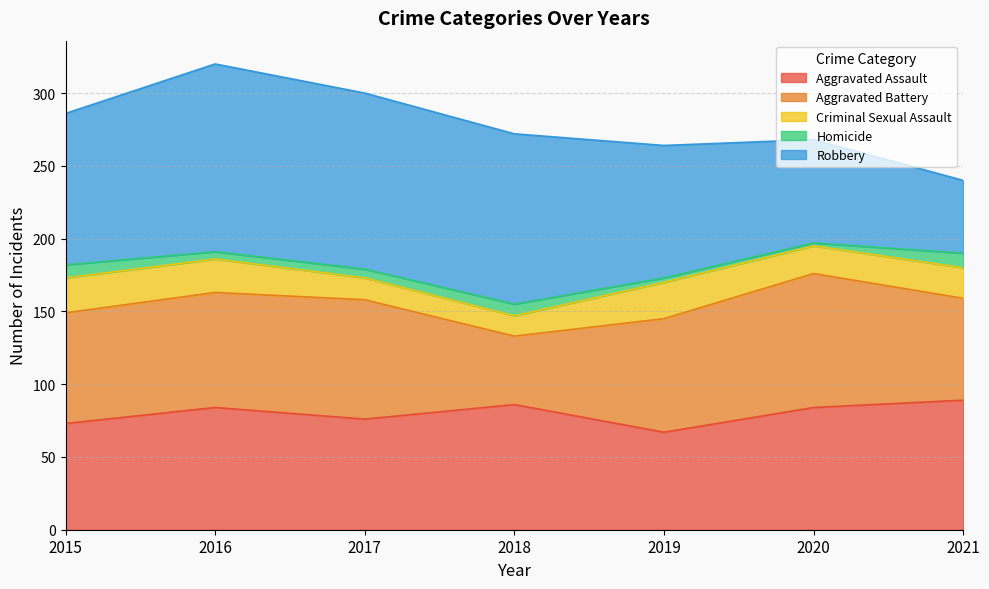

What is the sum of all Criminal Sexual Assault values?

141